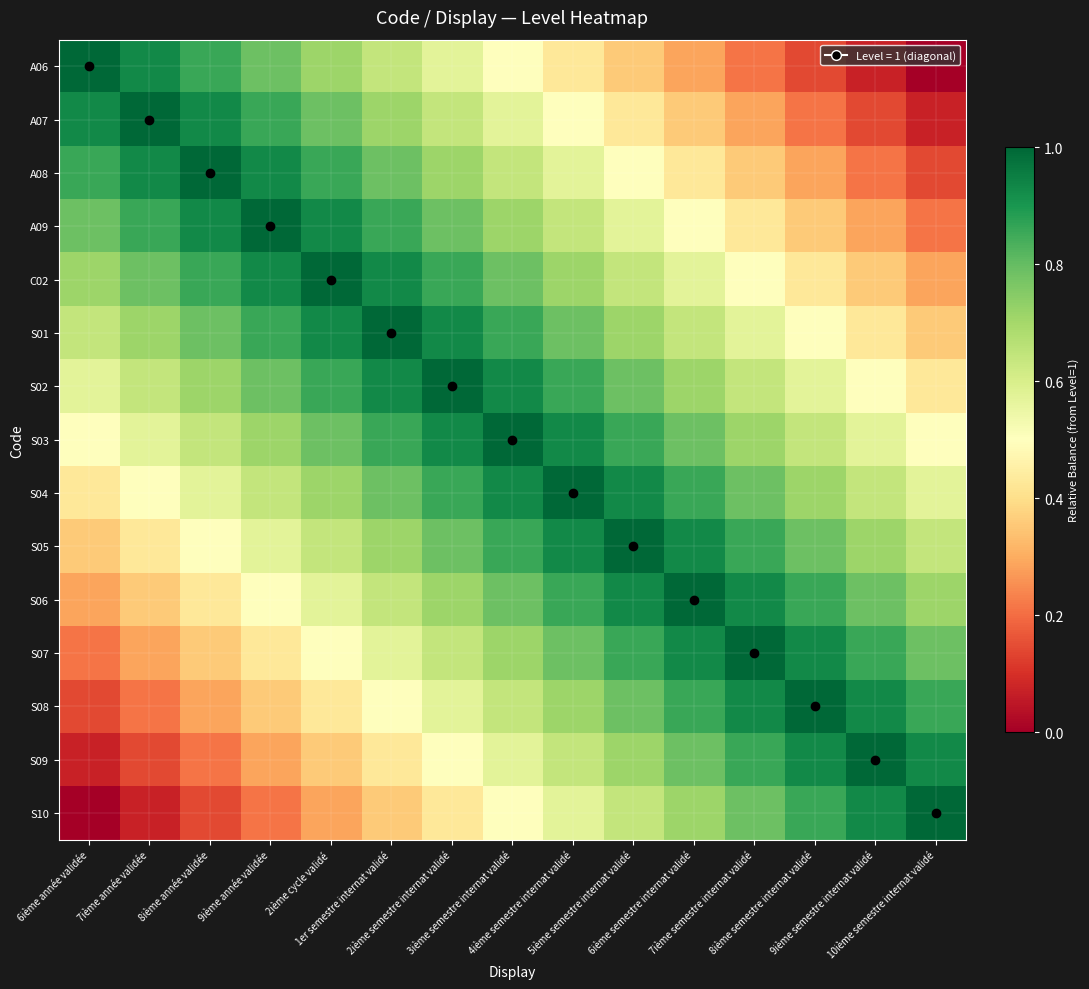

How many series are shown in this chart?

15